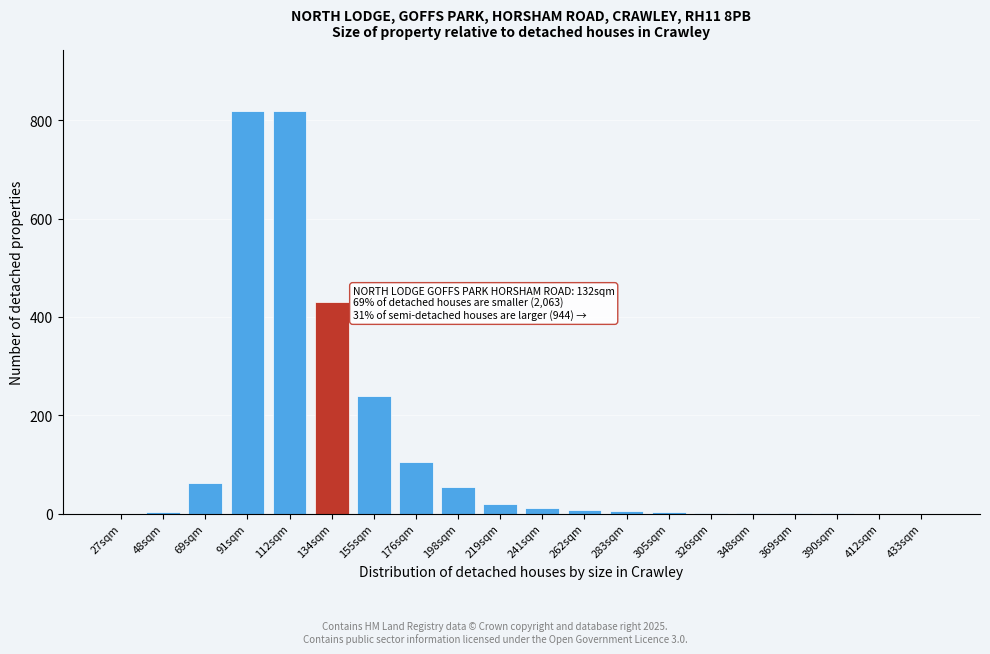

At which label is the value closest to 410?

134sqm